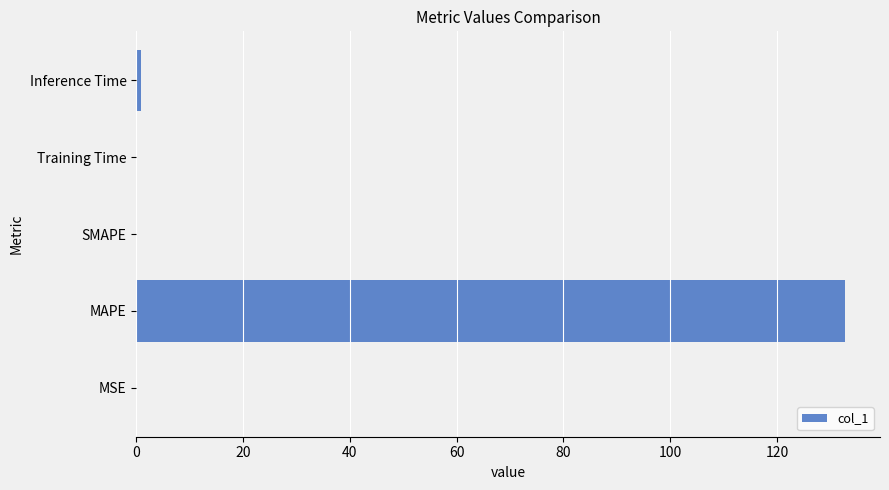

Count the number of data series in this chart.

1